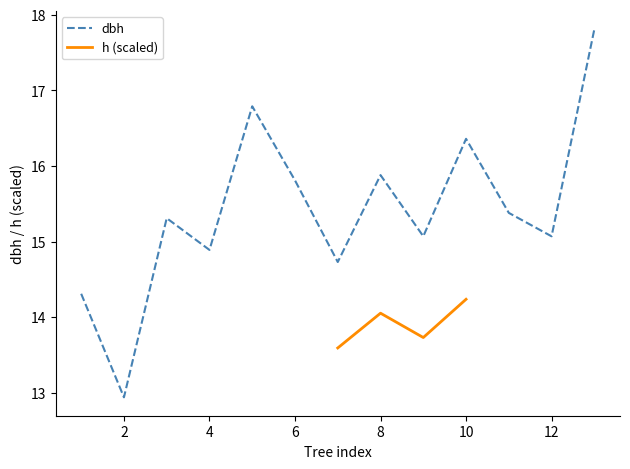

What is the maximum value for dbh?

17.8